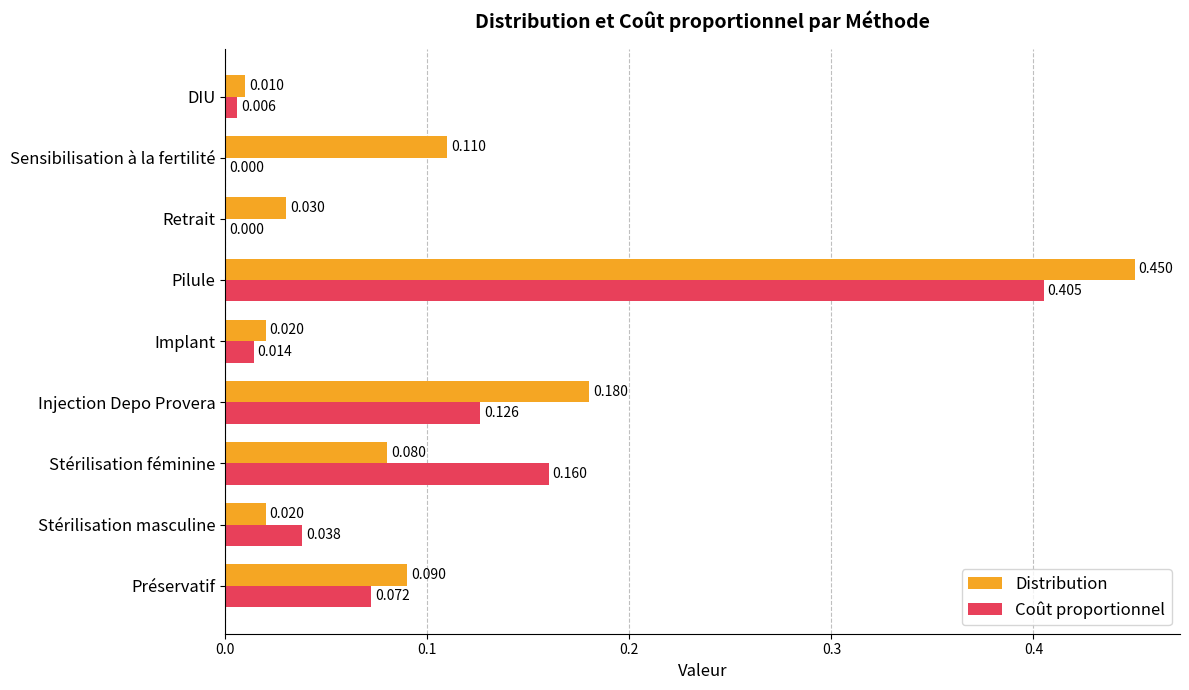

Which category has the highest value in the Distribution series?

Pilule